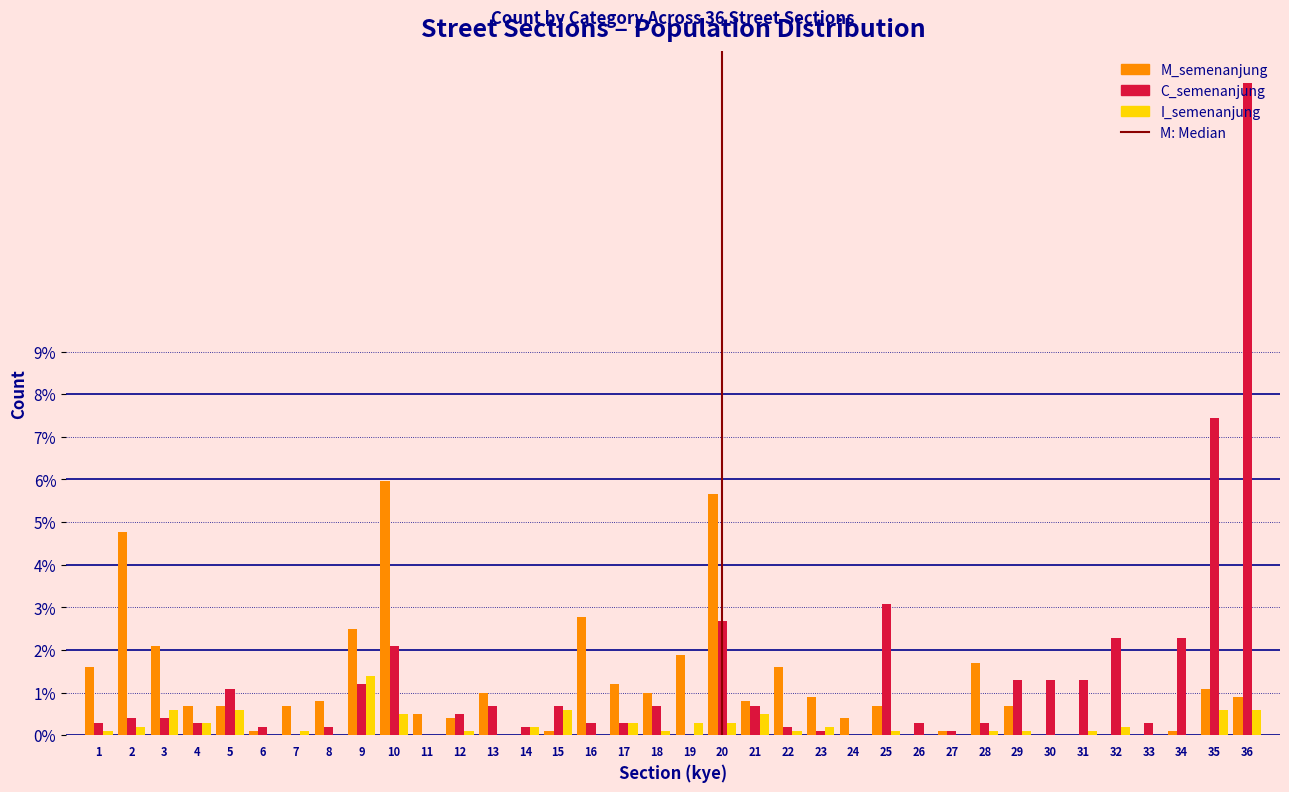

At which category is the sum across all series the highest?

36